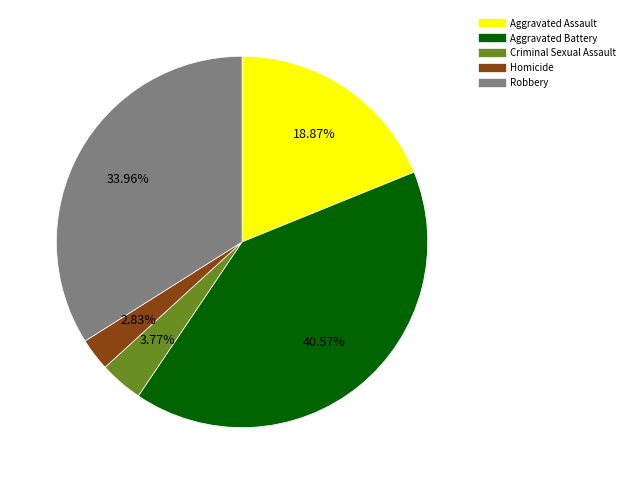

Which category has the smallest portion of the pie?

Homicide